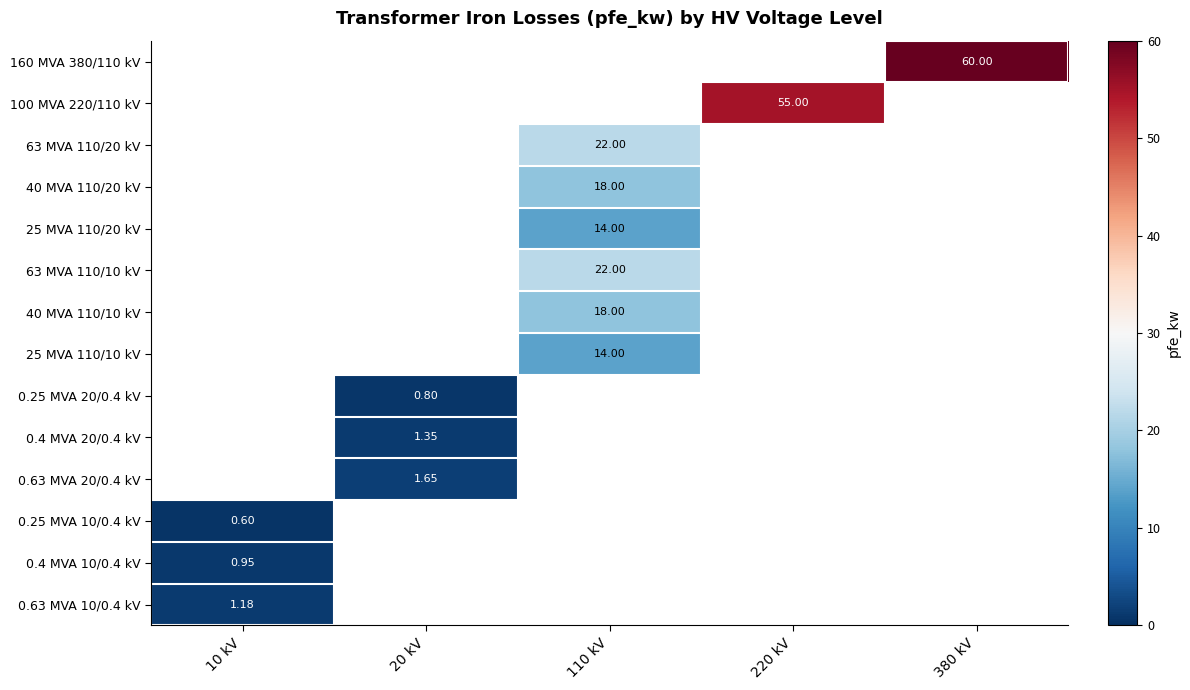

Is the value of 0.25 MVA 10/0.4 kV at 10 kV greater than the value of 63 MVA 110/10 kV at 110 kV?

No